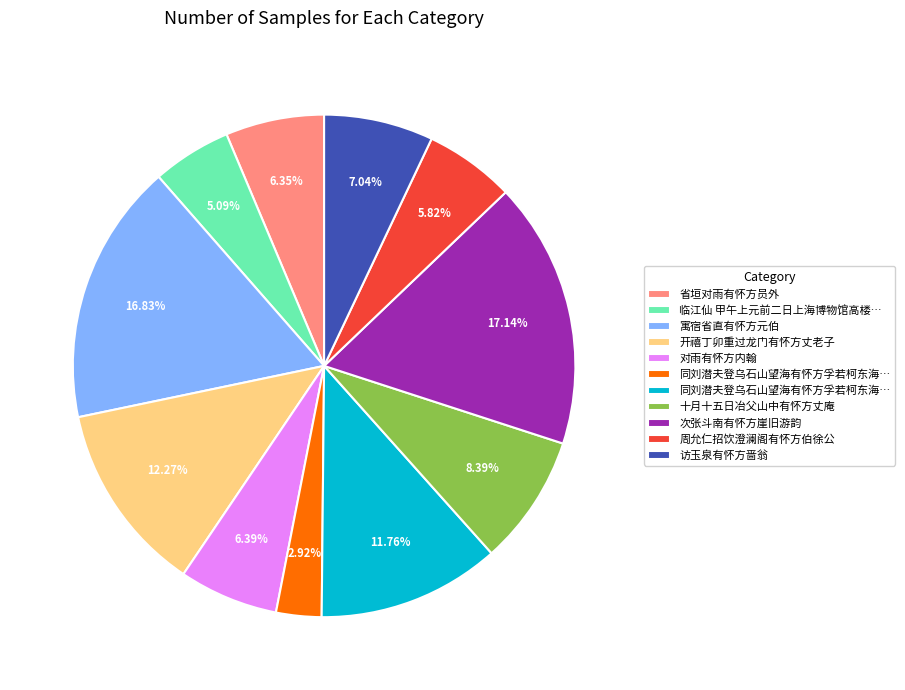

Is there any slice that represents more than half of the pie?

No